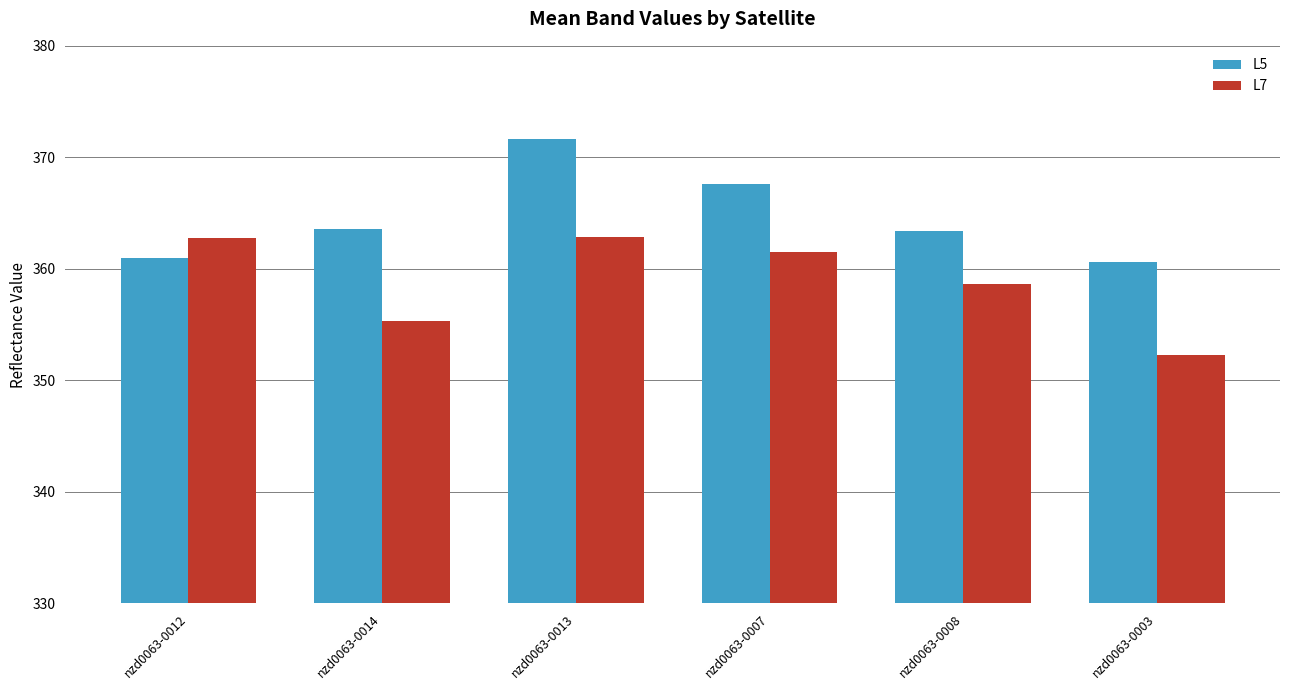

List the series in order of their overall mean, lowest first.

L7, L5